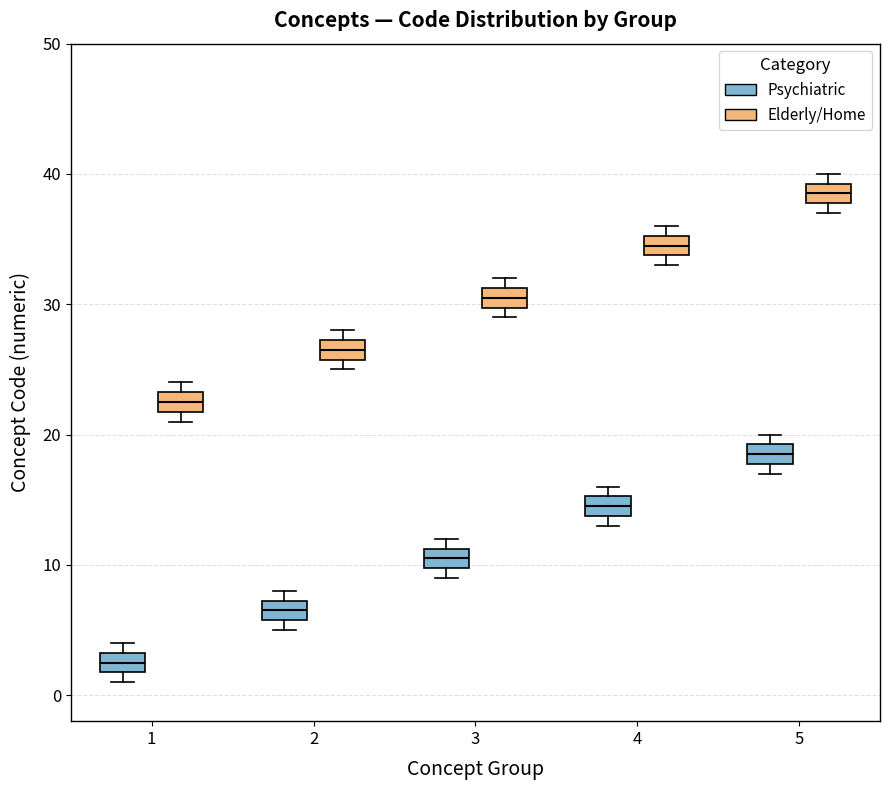

Reading left to right, transcribe this box plot: for each box, give where its median line is, the range the box spans, and where its two whiskers end, as read against the y-axis. The values are not printed on the chart, so give them approximately, as read against the axis.

1 (Psychiatric): median 3 (inside the box), box 2 to 3, whiskers 1 to 4
1 (Elderly/Home): median 23 (inside the box), box 22 to 23, whiskers 21 to 24
2 (Psychiatric): median 7 (inside the box), box 6 to 7, whiskers 5 to 8
2 (Elderly/Home): median 27 (inside the box), box 26 to 27, whiskers 25 to 28
3 (Psychiatric): median 11 (inside the box), box 10 to 11, whiskers 9 to 12
3 (Elderly/Home): median 31 (inside the box), box 30 to 31, whiskers 29 to 32
4 (Psychiatric): median 15 (inside the box), box 14 to 15, whiskers 13 to 16
4 (Elderly/Home): median 35 (inside the box), box 34 to 35, whiskers 33 to 36
5 (Psychiatric): median 19 (inside the box), box 18 to 19, whiskers 17 to 20
5 (Elderly/Home): median 39 (inside the box), box 38 to 39, whiskers 37 to 40